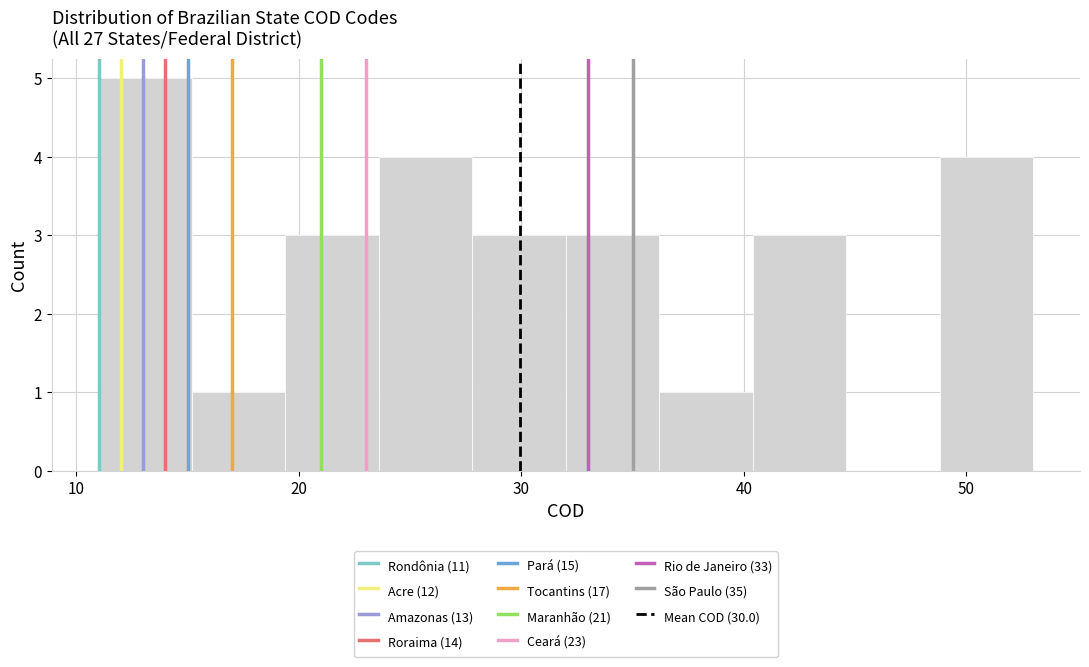

How tall is the bar that spans 32.0 to 36.2 on the x-axis? Neither the bar edges nor the heights are printed on the chart, so give them approximately, as read against the axes.

3